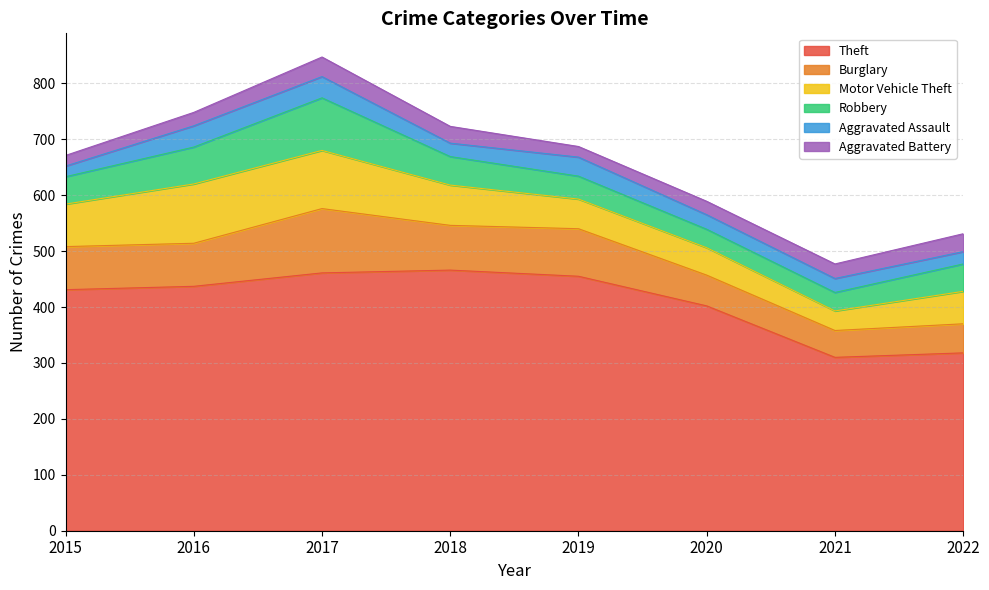

What value does the Motor Vehicle Theft series have at 2017, to the nearest 10?

100